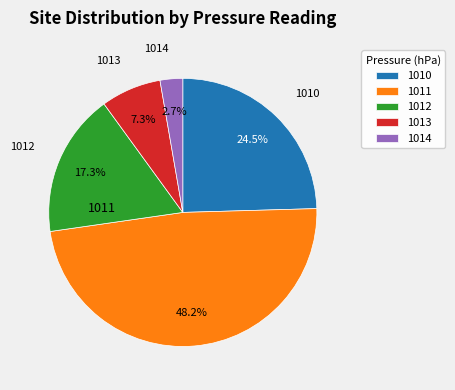

Count the number of slices in the pie.

5